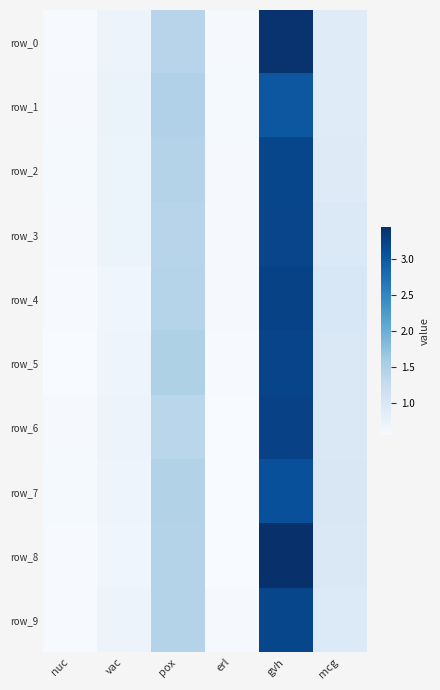

At how many categories does at least one series exceed 1?

2